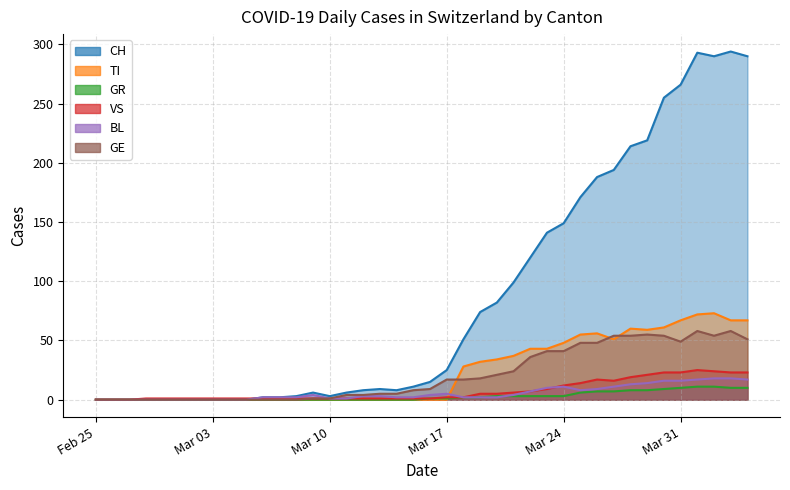

Reading left to right, extract all data points from this chart.

CH: 0	0	0	0	0	0	0	0	0	0	2	2	3	6	3	6	8	9	8	11	15	25	51	74	82	99	120	141	149	171	188	194	214	219	255	266	293	290	294	290
TI: 0	0	0	0	0	0	0	0	0	0	0	0	0	0	0	0	0	0	0	0	0	0	28	32	34	37	43	43	48	55	56	51	60	59	61	67	72	73	67	67
GR: 0	0	0	0	0	0	0	0	0	0	0	0	0	0	0	0	0	0	0	0	1	1	2	2	3	3	3	3	3	6	7	7	8	8	9	10	11	11	10	10
VS: 0	0	0	1	1	1	1	1	1	1	1	1	1	1	1	1	1	1	1	1	1	2	2	5	5	6	7	9	12	14	17	16	19	21	23	23	25	24	23	23
BL: 0	0	0	0	0	0	0	0	0	0	2	2	2	4	1	1	3	3	2	2	4	5	2	2	2	4	7	10	11	8	9	11	13	14	16	16	17	18	18	17
GE: 0	0	0	0	0	0	0	0	0	0	0	0	0	1	1	4	4	5	5	8	9	17	17	18	21	24	36	41	41	48	48	54	54	55	54	49	58	54	58	51